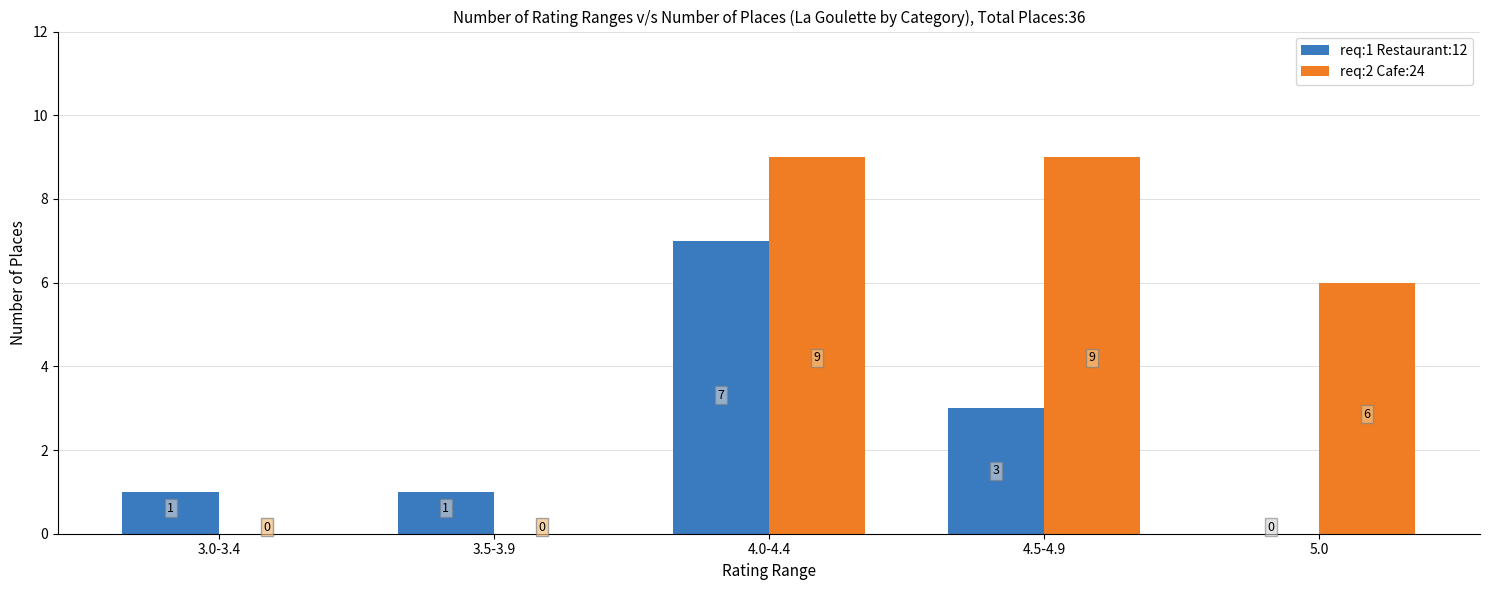

At which label does req:2 Cafe:24 first exceed 6?

4.0-4.4